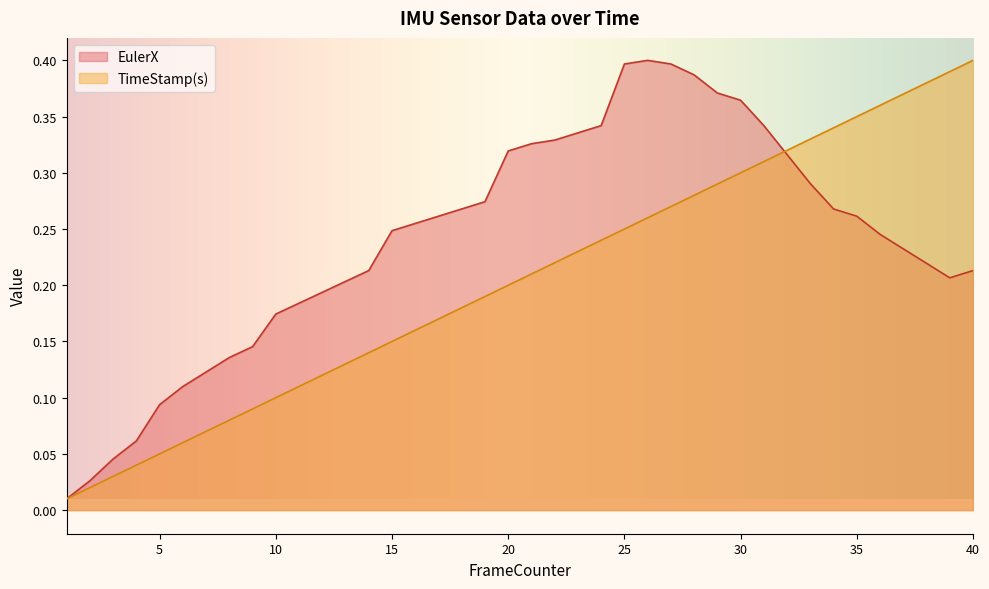

Where do EulerX and TimeStamp(s) first cross each other?

31 and 32